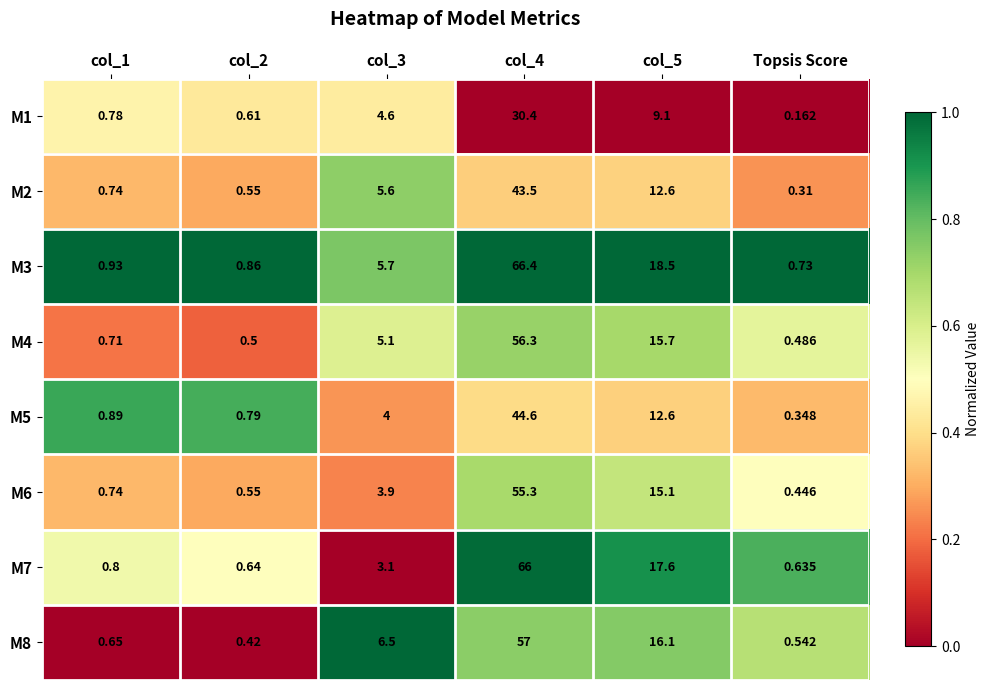

Which category has the lowest value in the M1 series?

Topsis Score